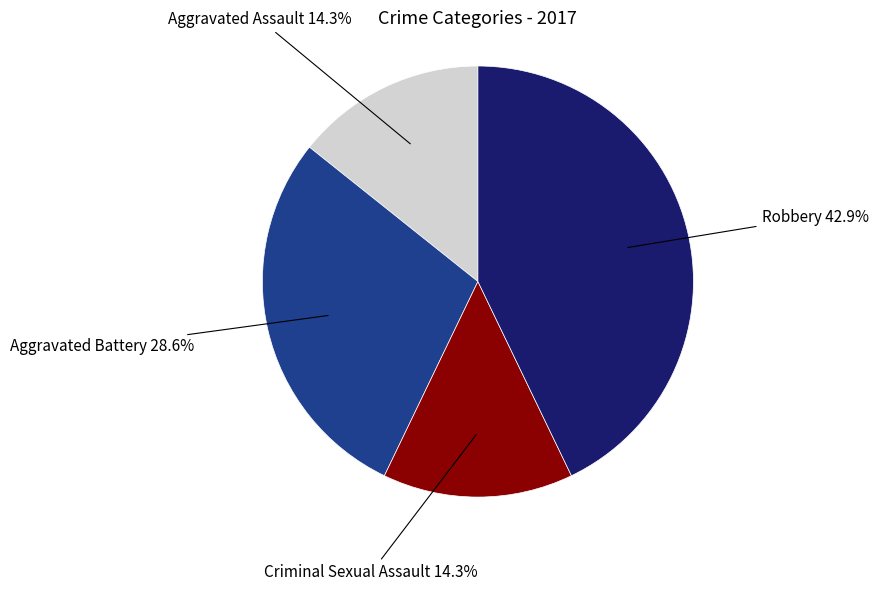

Is there any slice that represents more than half of the pie?

No